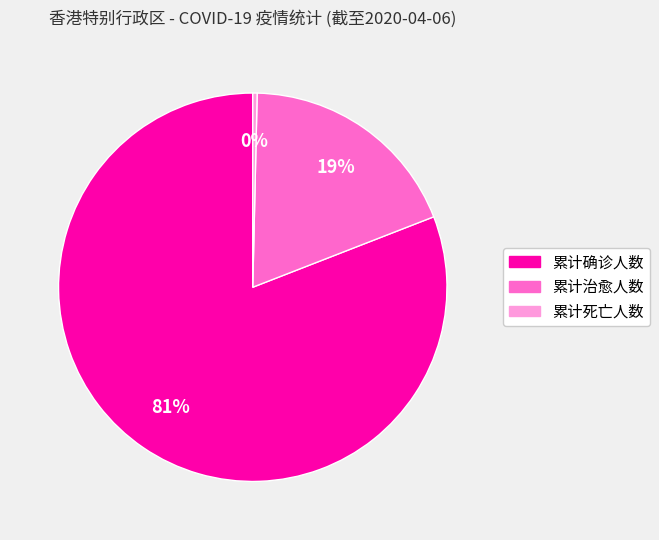

Is 累计死亡人数 the majority of the pie?

No